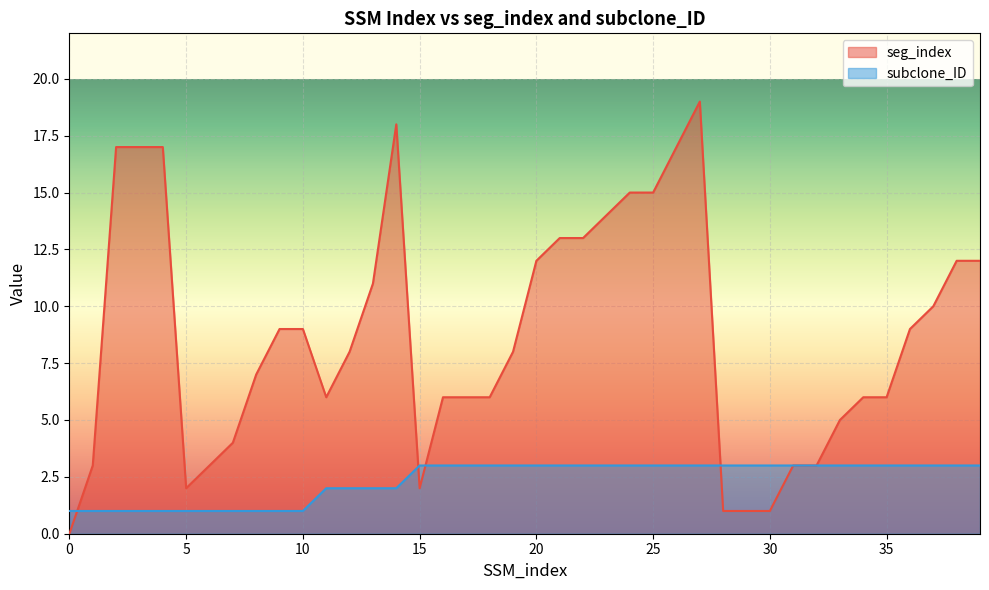

The value of seg_index at 4 is 26. True or false?

False